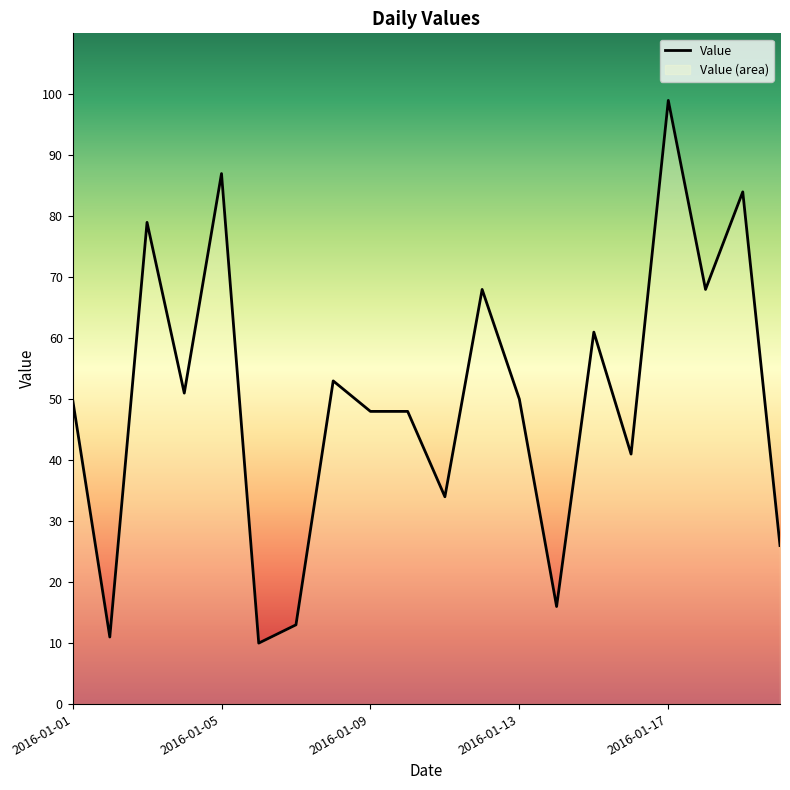

What is the greatest value displayed?

99